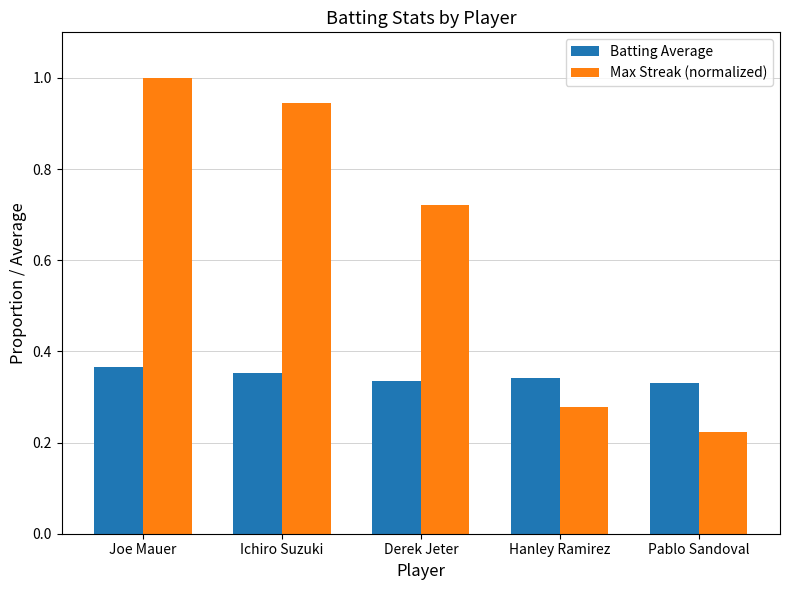

How many groups of bars are there?

5